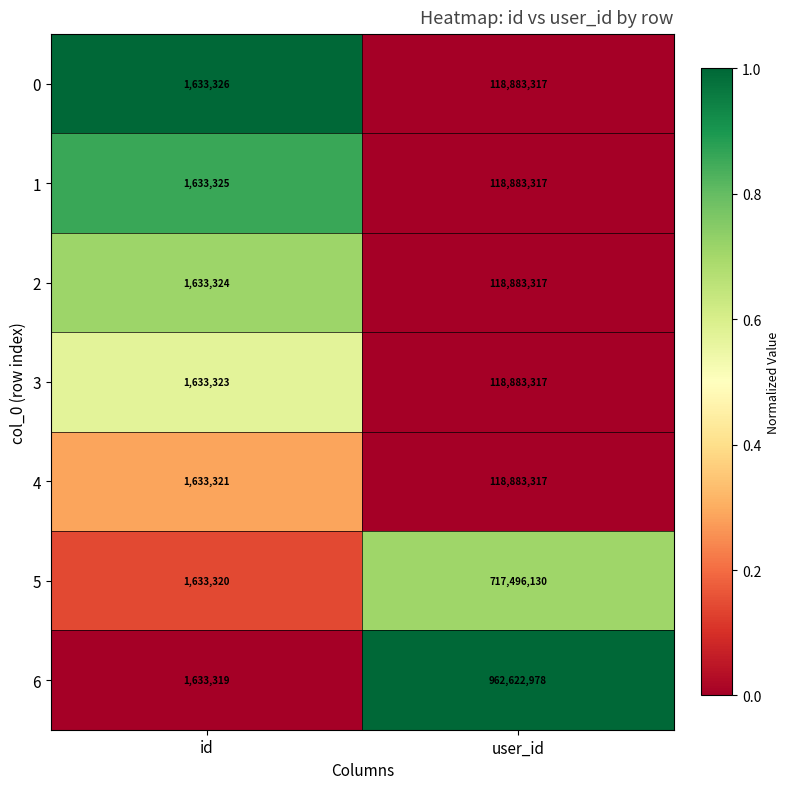

How many values in the 5 series are below 717496130?

1